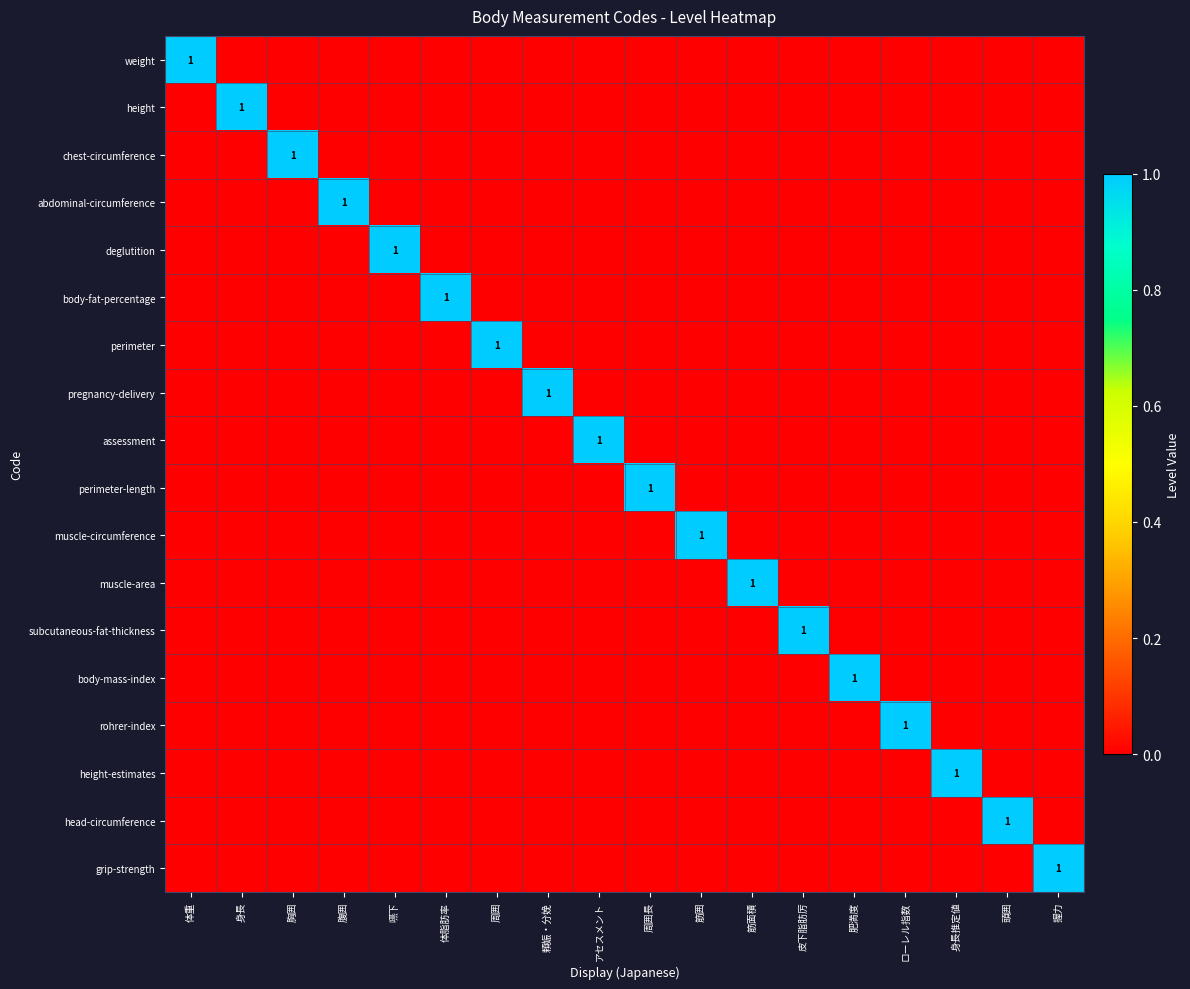

The value of grip-strength at 握力 is 2. True or false?

False